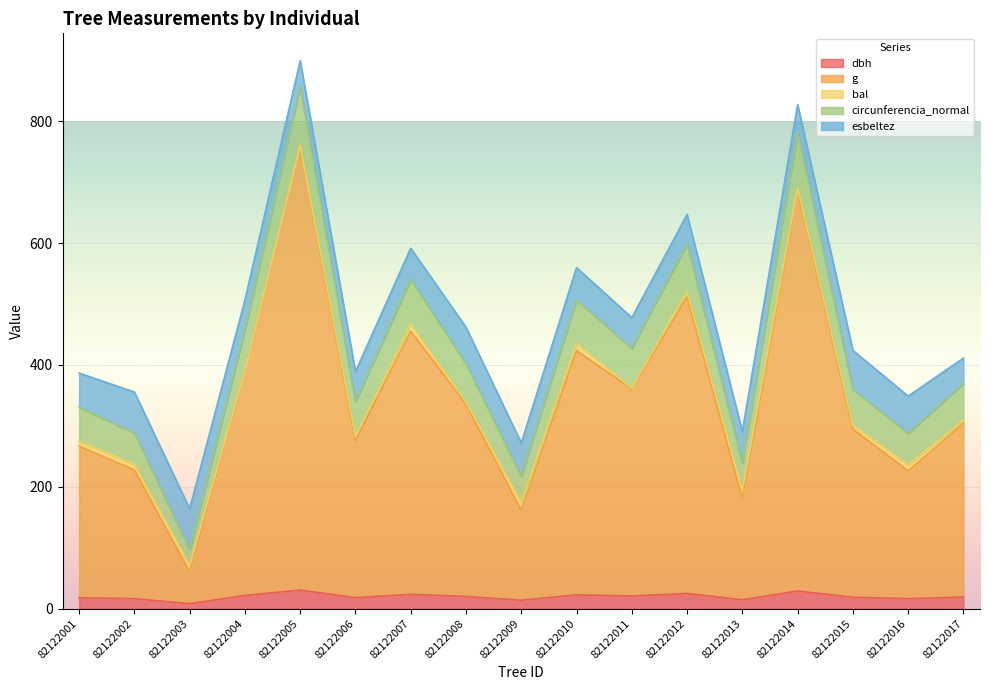

What are all the series names shown in the legend?

dbh, g, bal, circunferencia_normal, esbeltez